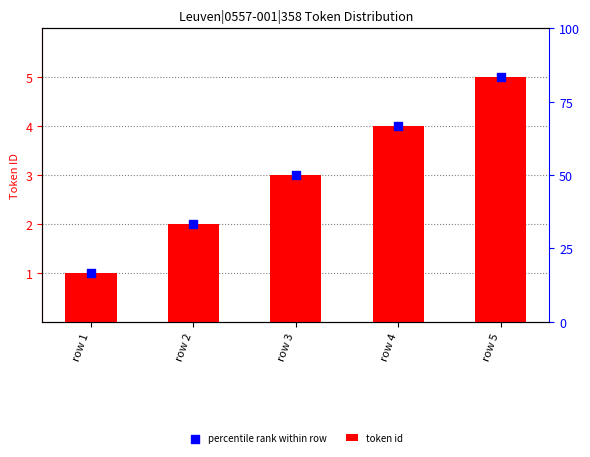

What are all the series names shown in the legend?

token id, percentile rank within row